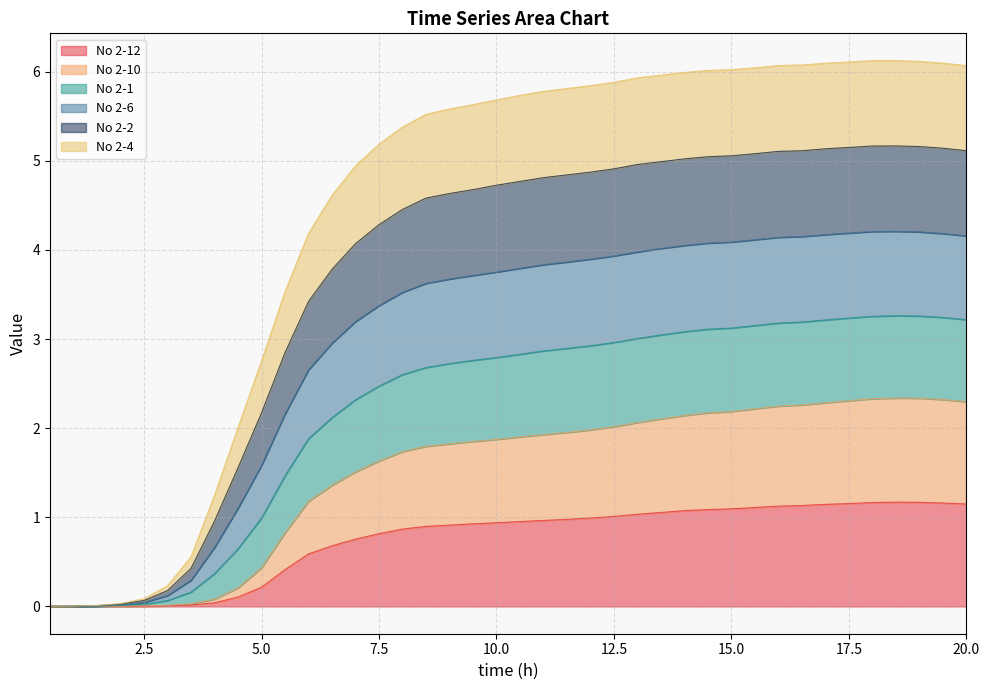

True or false: No 2-6 and No 2-2 cross at least once.

False